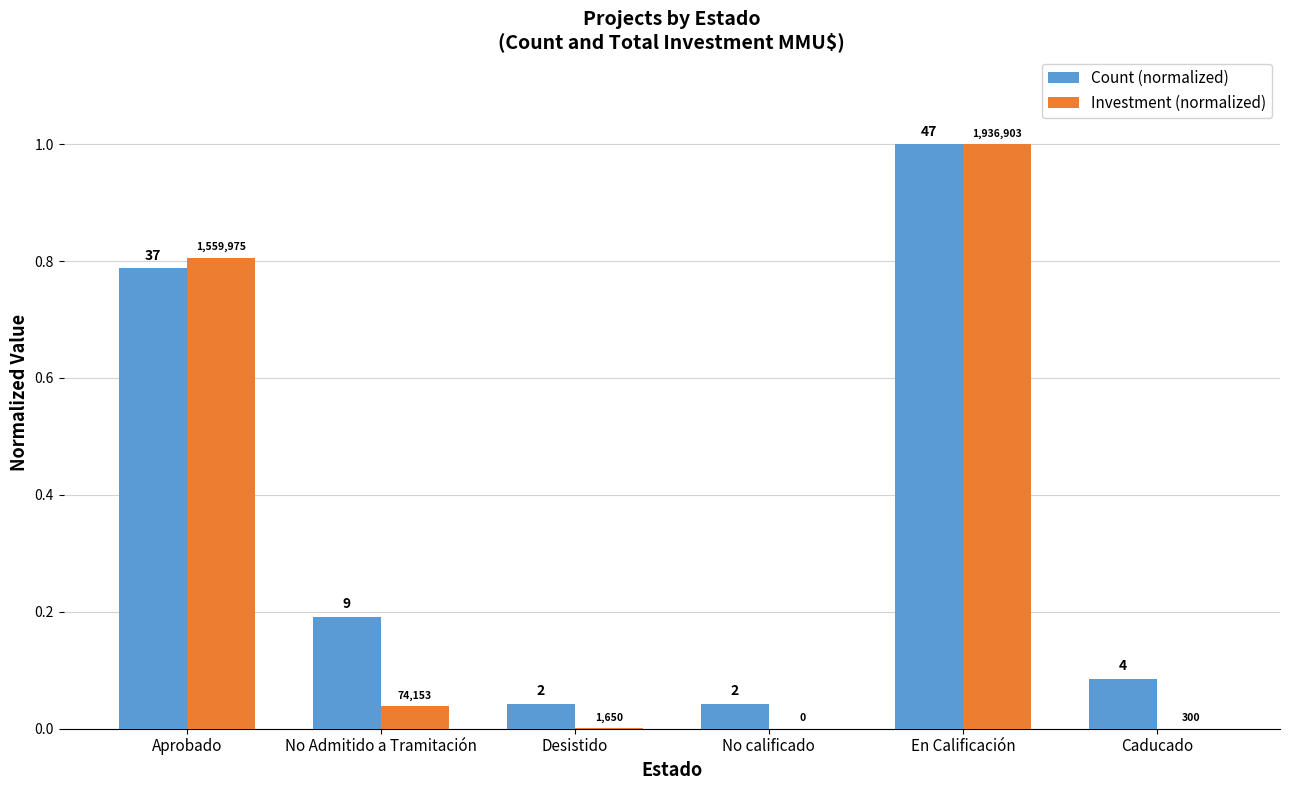

Reading left to right, transcribe all the data shown in this chart.

Count (normalized): Aprobado=0.8	No Admitido a Tramitación=0.2	Desistido=0.0	No calificado=0.0	En Calificación=1.0	Caducado=0.1
Investment (normalized): Aprobado=0.8	No Admitido a Tramitación=0.0	Desistido=0.0	No calificado=0.0	En Calificación=1.0	Caducado=0.0